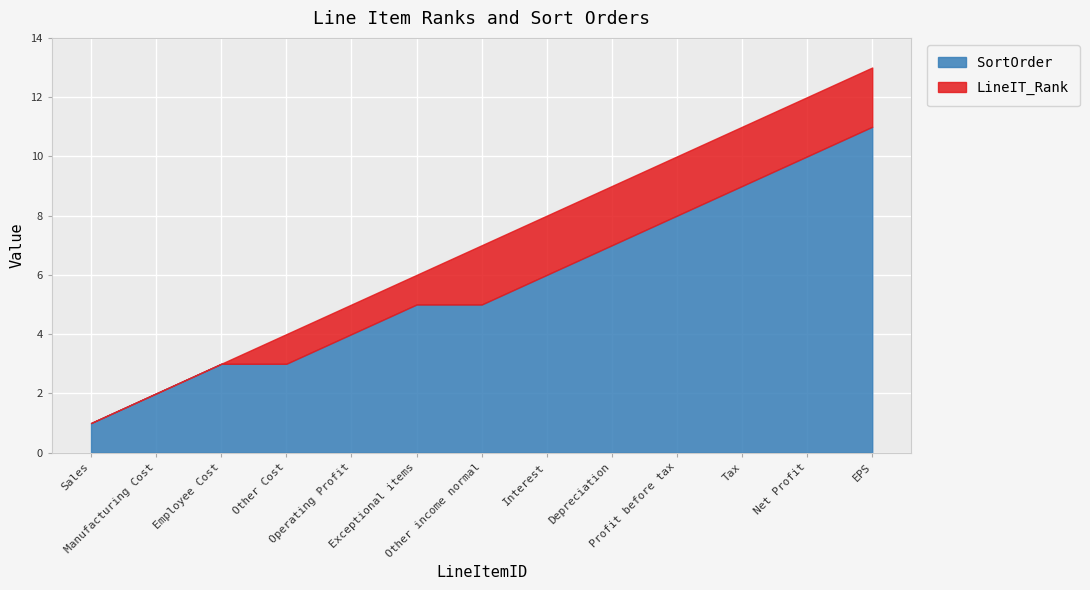

What is the difference between the maximum and second lowest values in the LineIT_Rank series?

11